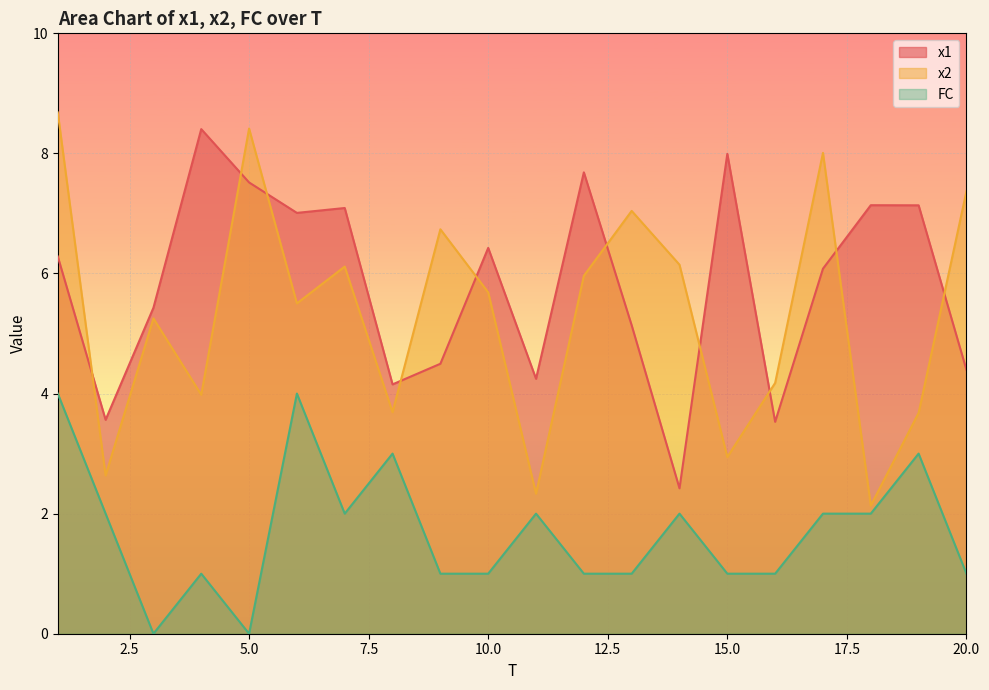

What is the maximum value shown in the chart?

8.7